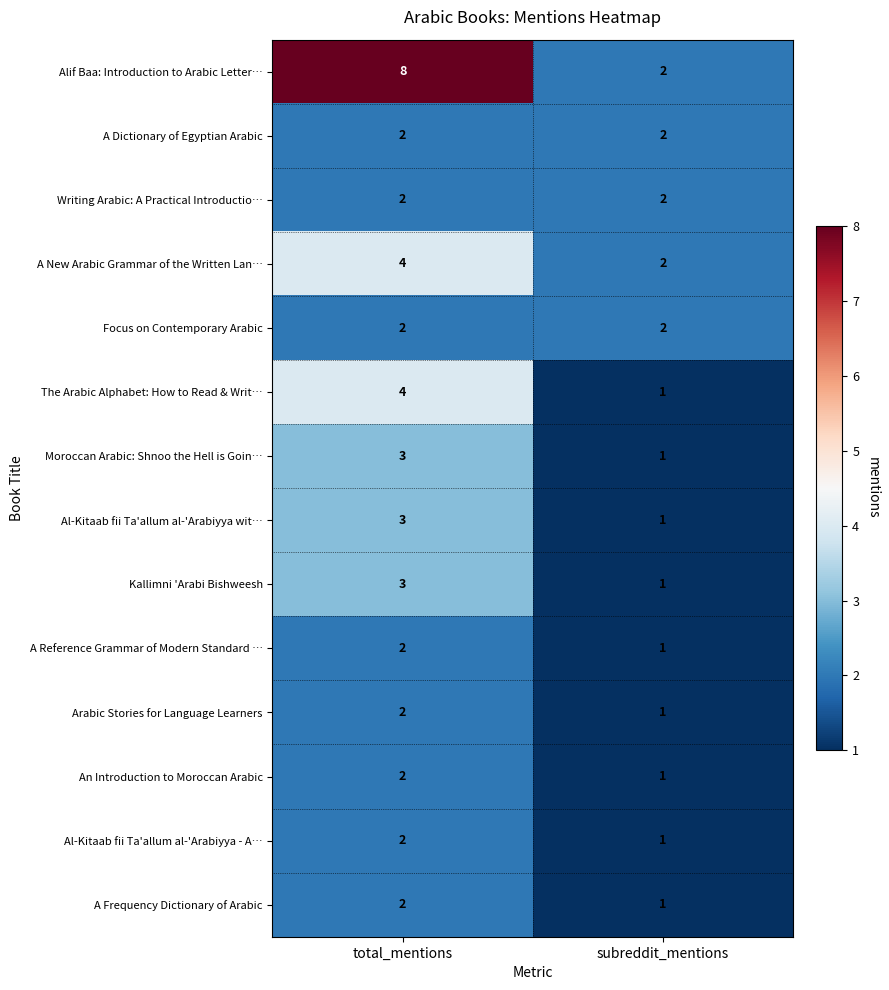

What is the total value across all series at subreddit_mentions?

19